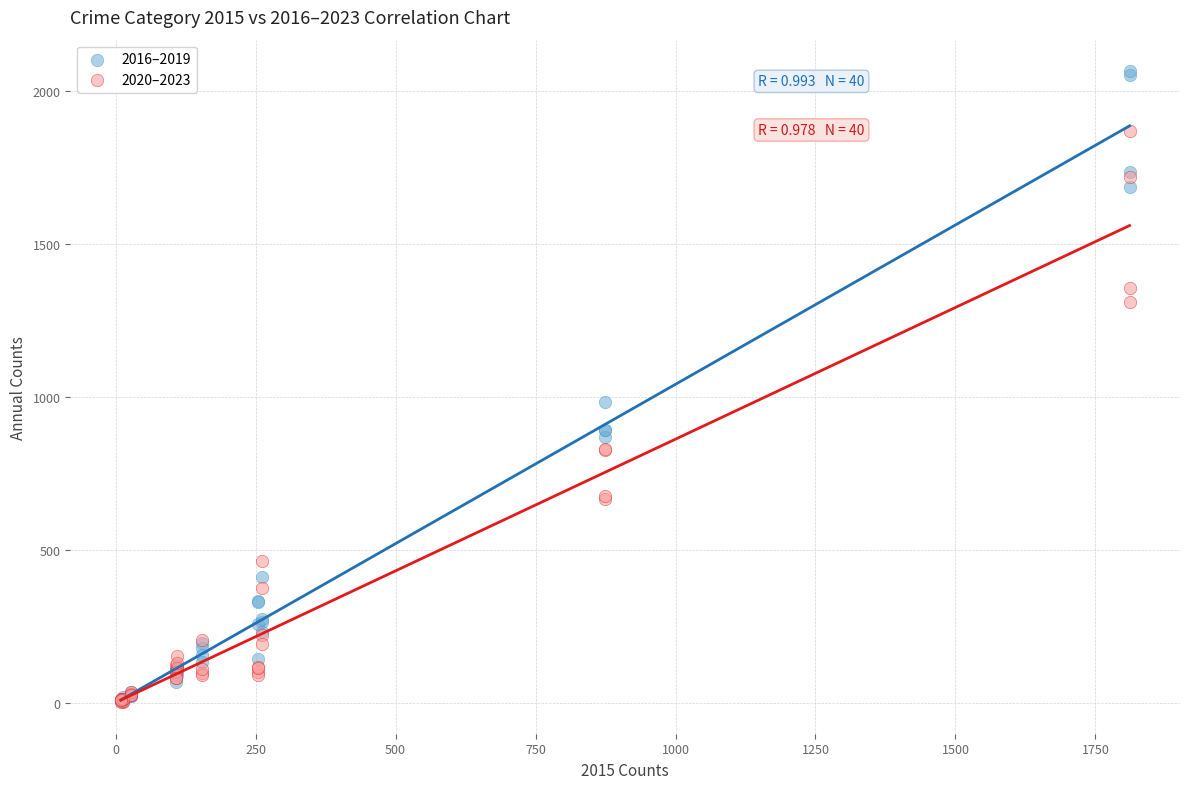

Across all series, what Y value is closest to 1034?

984